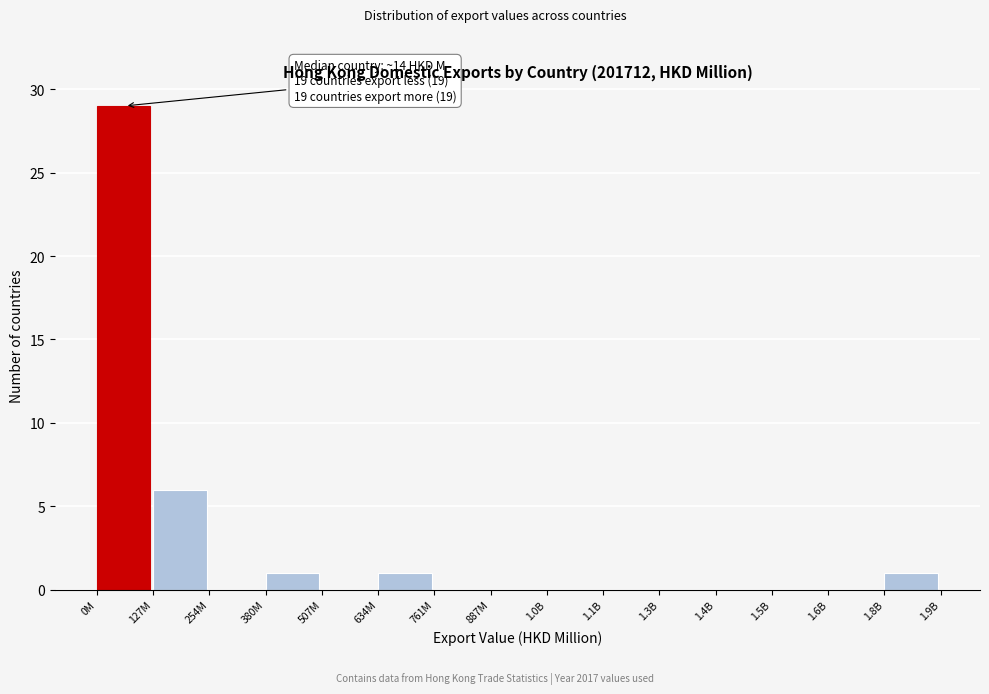

Reading left to right, list all the values displayed in this chart.

0M=29	127M=6	254M=0	380M=1	507M=0	634M=1	761M=0	887M=0	1.0B=0	1.1B=0	1.3B=0	1.4B=0	1.5B=0	1.6B=0	1.8B=1